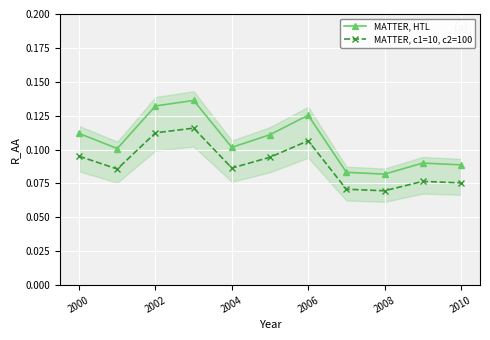

How many MATTER, c1=10, c2=100 values are between 0 and 1?

11